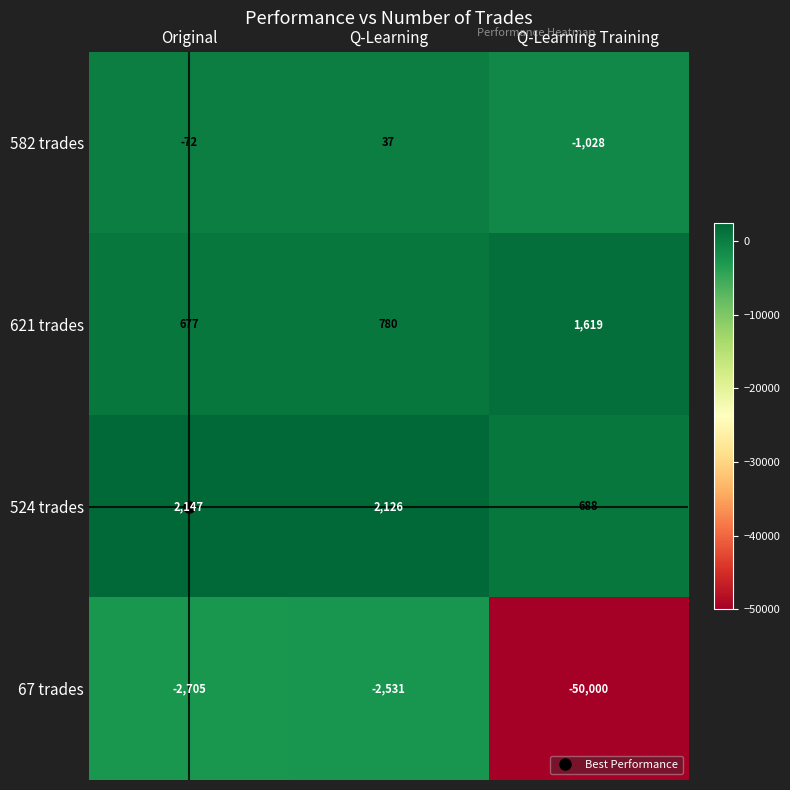

Which series has the largest total across all categories?

524 trades